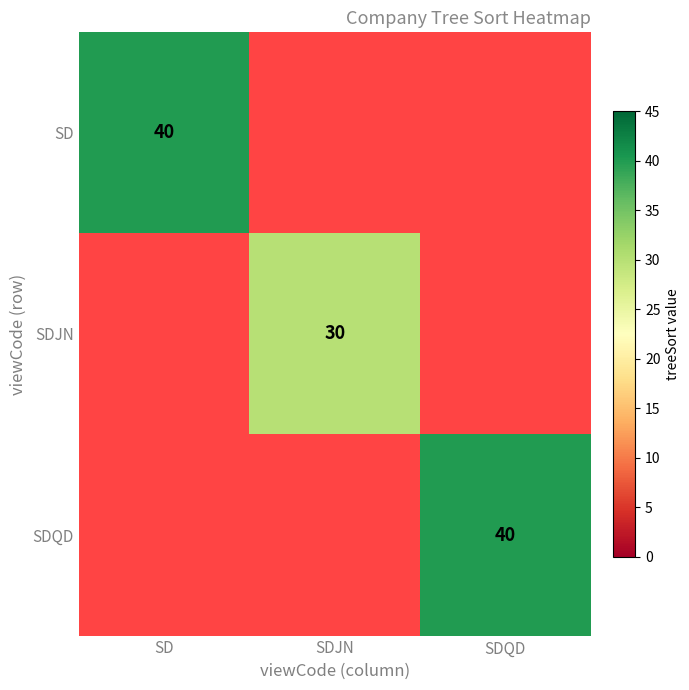

True or false: SD has a value of 40 at SD.

True